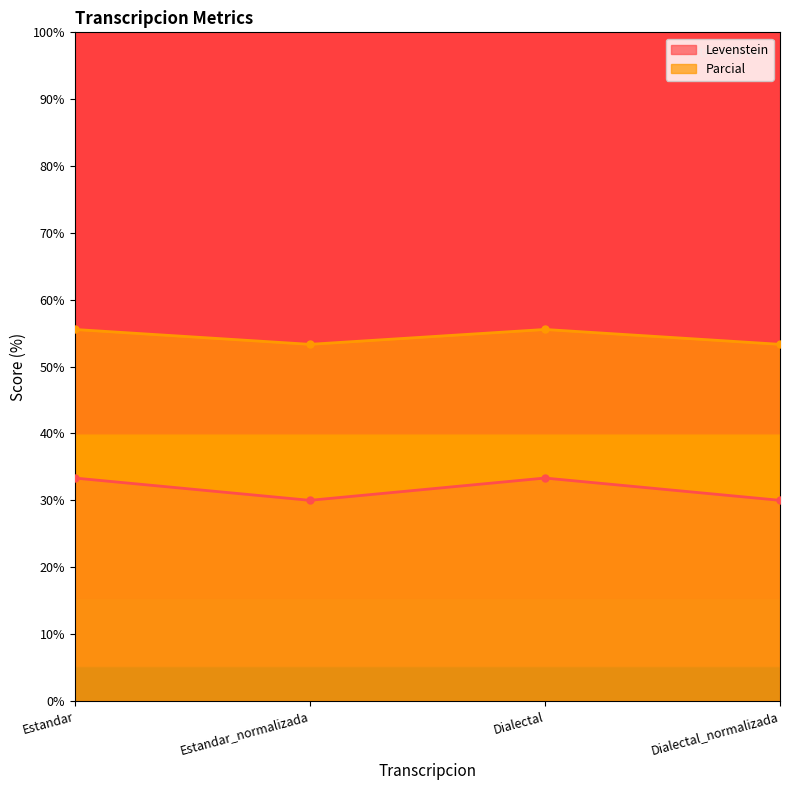

True or false: Parcial has more than 0 points higher than both neighbors.

True